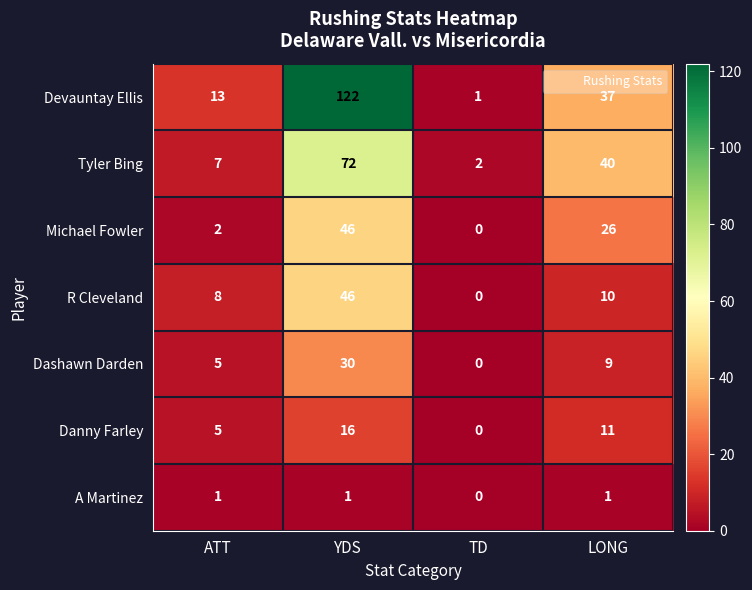

Is it true that Michael Fowler equals 71 at YDS?

False